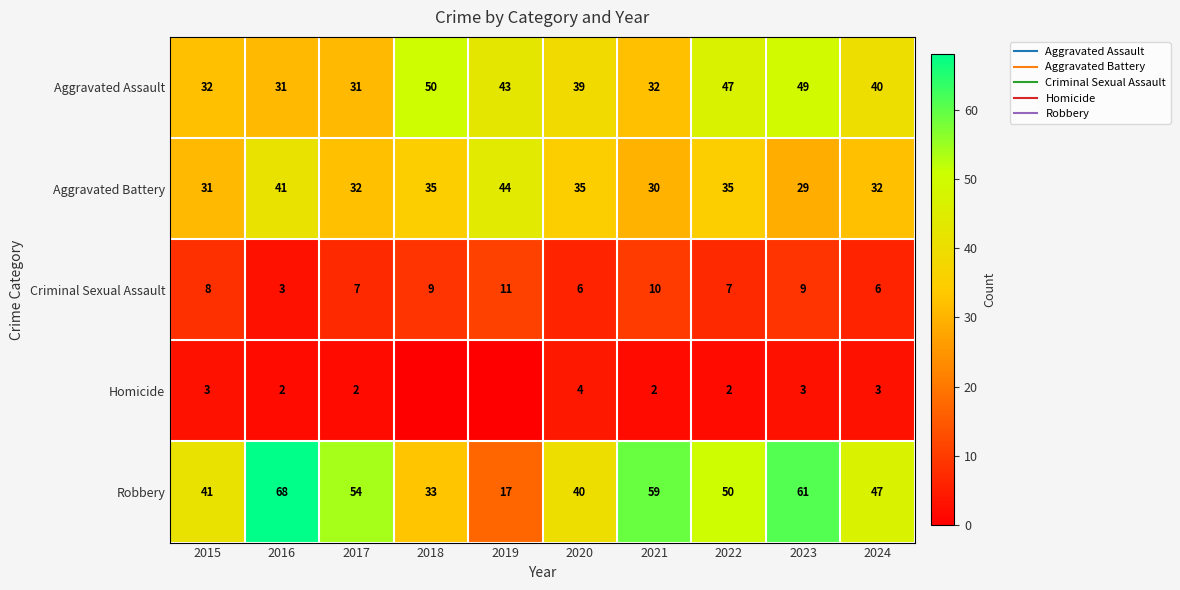

What is the maximum value shown in the chart?

68